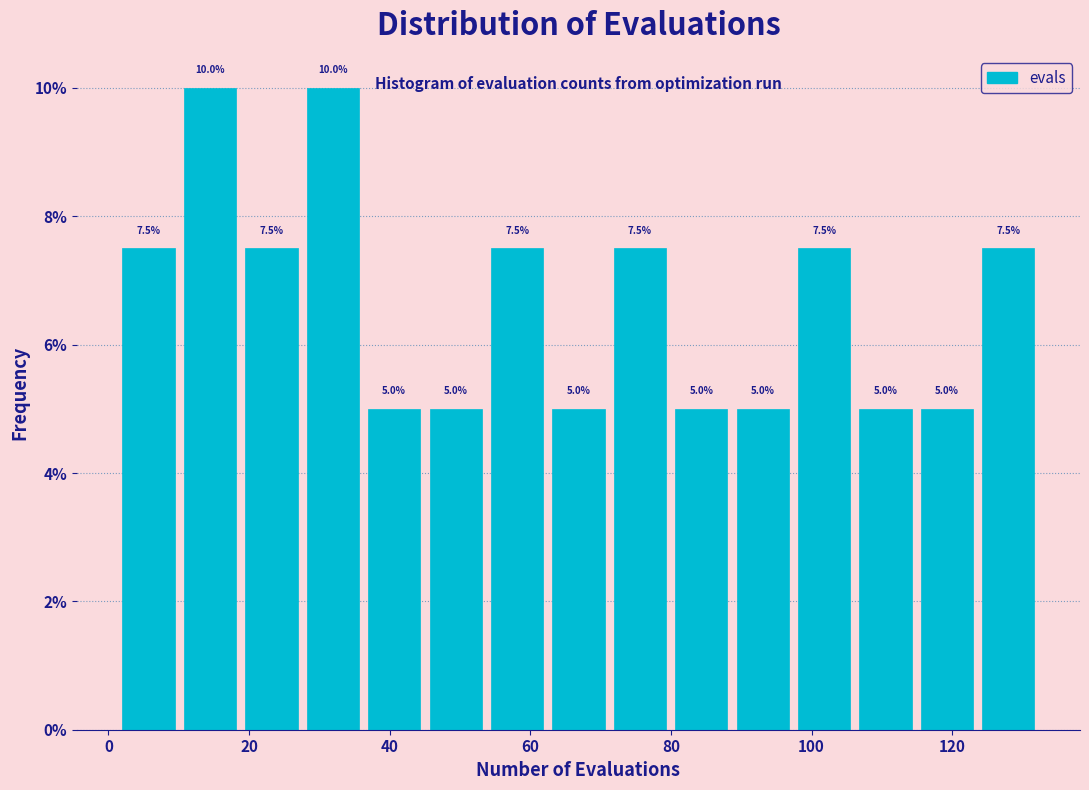

Reading left to right, transcribe this chart: for each bar, give the range it covers on the x-axis and its height. The bar edges are not printed on the chart, so give them approximately, as read against the axis.

2 to 10: 7.5
10 to 20: 10.0
20 to 28: 7.5
28 to 36: 10.0
36 to 46: 5.0
46 to 54: 5.0
54 to 64: 7.5
64 to 72: 5.0
72 to 80: 7.5
80 to 90: 5.0
90 to 98: 5.0
98 to 106: 7.5
106 to 116: 5.0
116 to 124: 5.0
124 to 134: 7.5